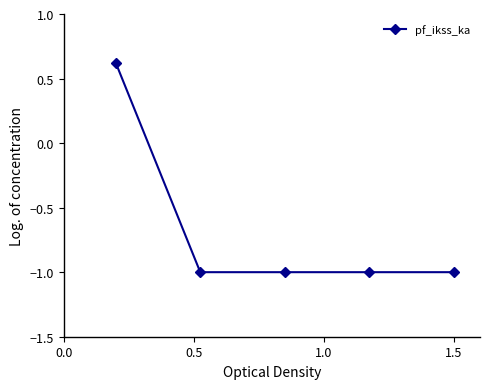

What is the maximum value shown in the chart?

0.6